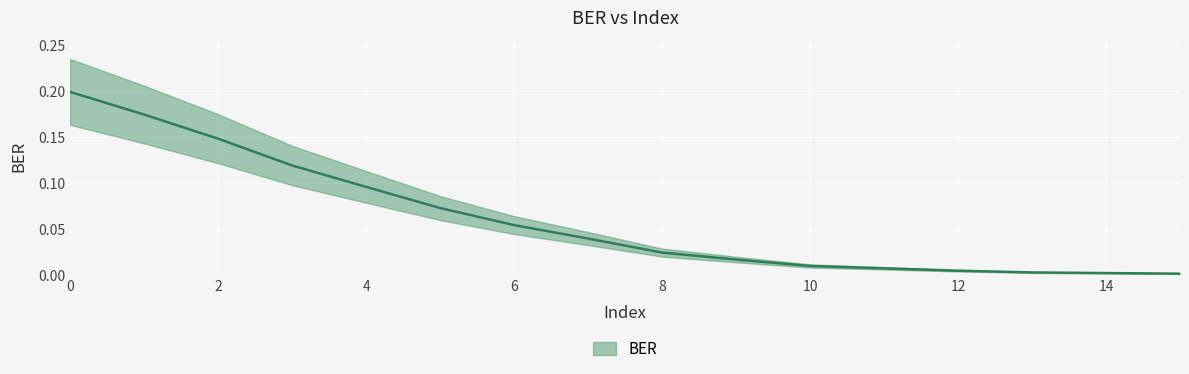

What is the greatest value displayed?

0.2